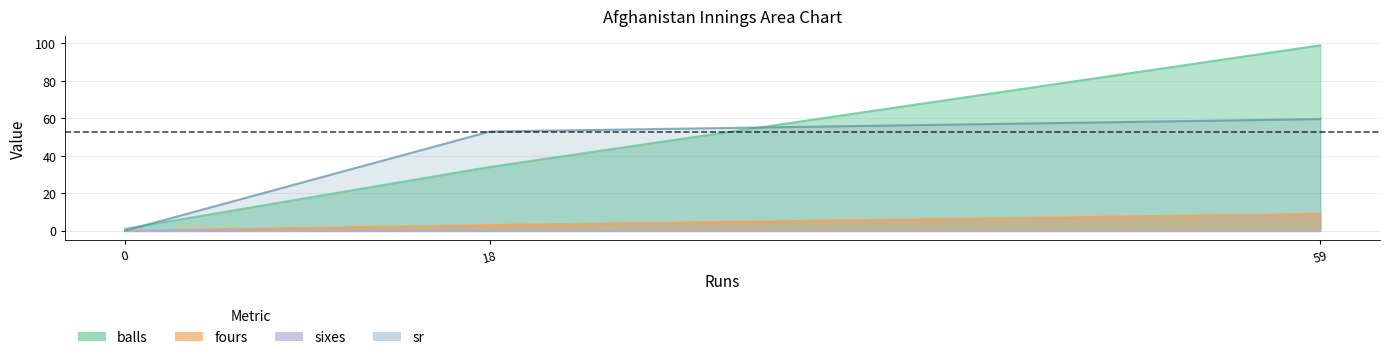

What is the average value of the balls series?

44.7